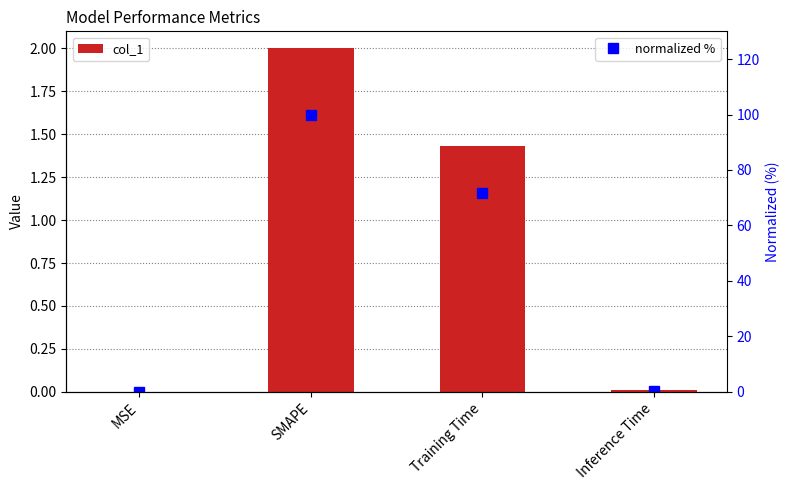

Which series has the largest range (max minus min)?

normalized %